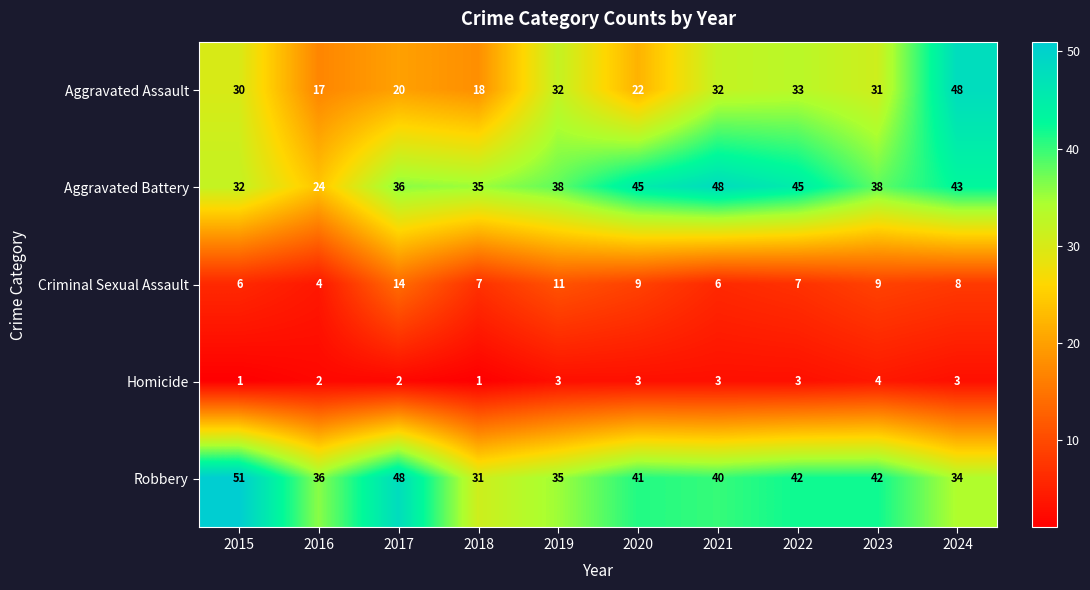

Between 2019 and 2020, which series saw the biggest shift?

Aggravated Assault